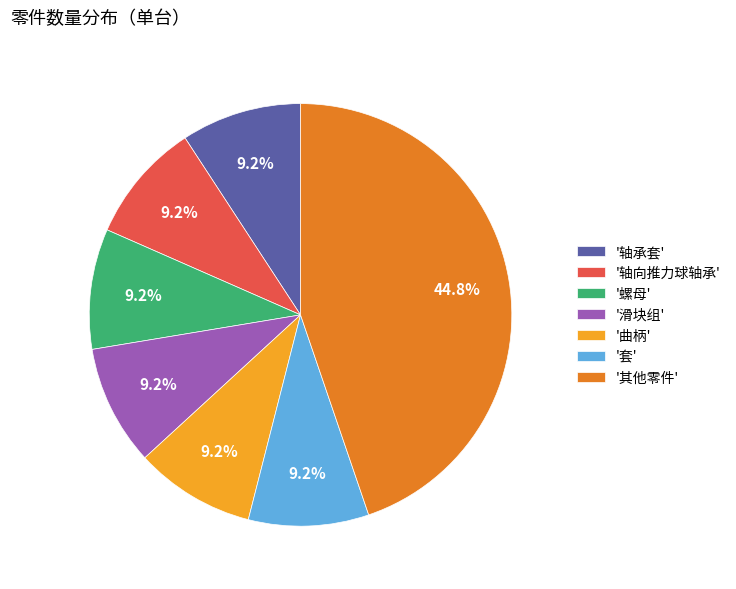

Approximately how many times larger is the value at '曲柄' compared to '轴向推力球轴承'?

1.0